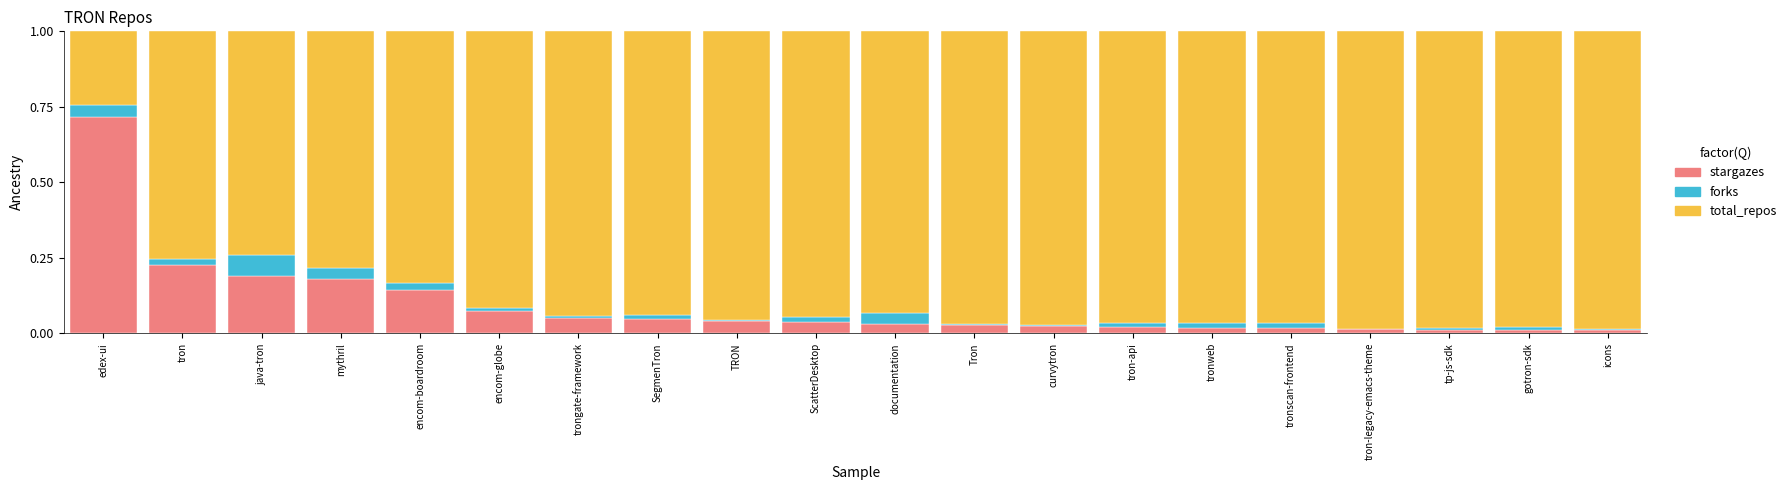

Which category has the highest value in the stargazes series?

edex-ui